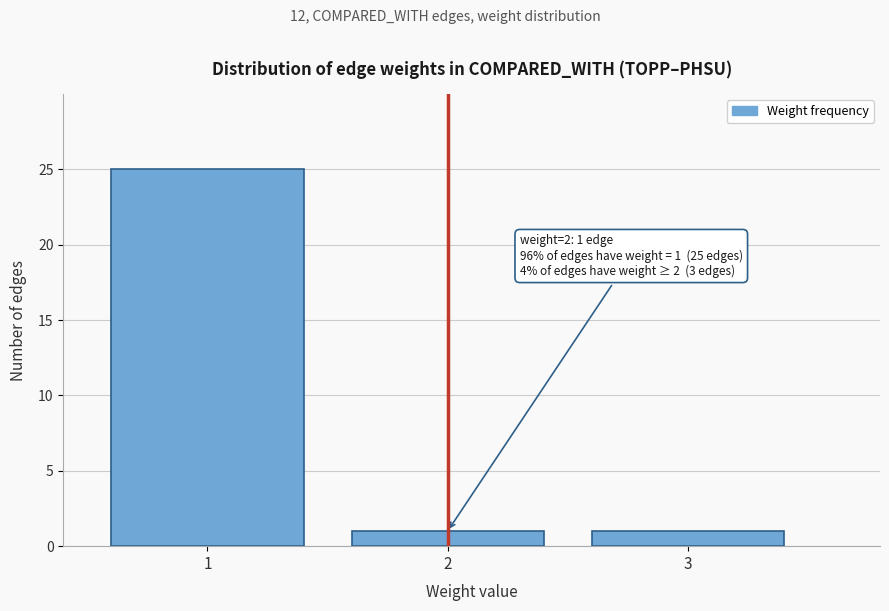

Reading left to right, extract all data points from this chart.

1=25	2=1	3=1